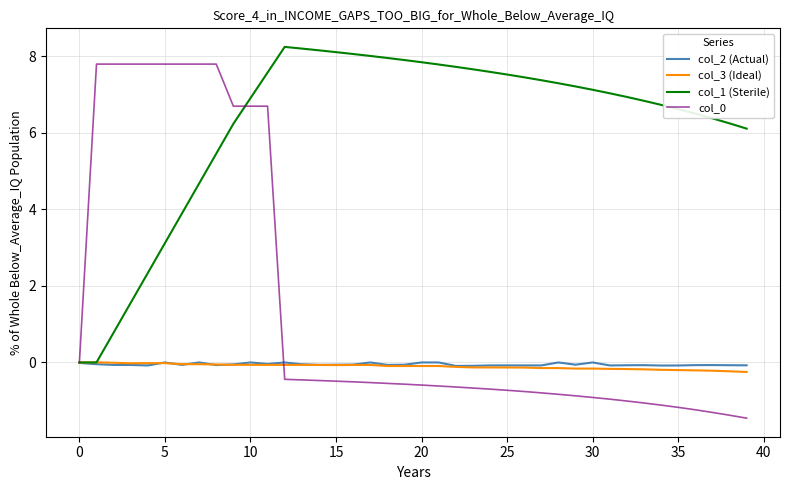

What is the minimum value shown in the chart?

-1.5